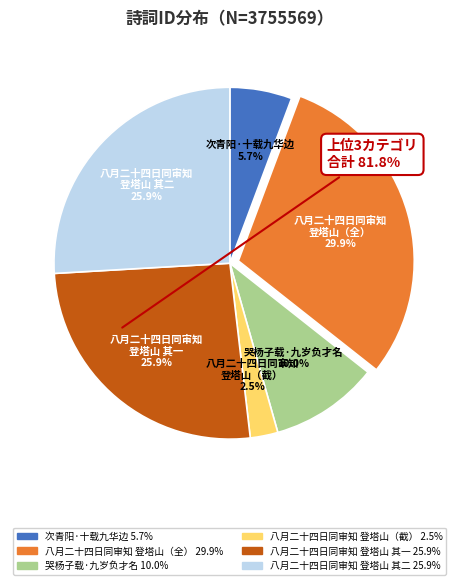

Is 八月二十四日同审知 登塔山 其一 the majority of the pie?

No